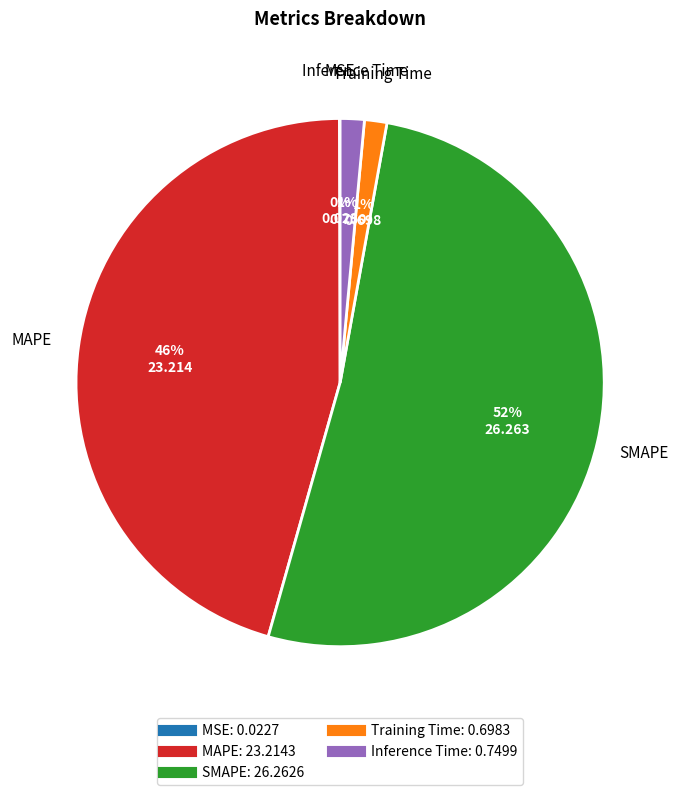

Does Inference Time represent more than half of the total?

No